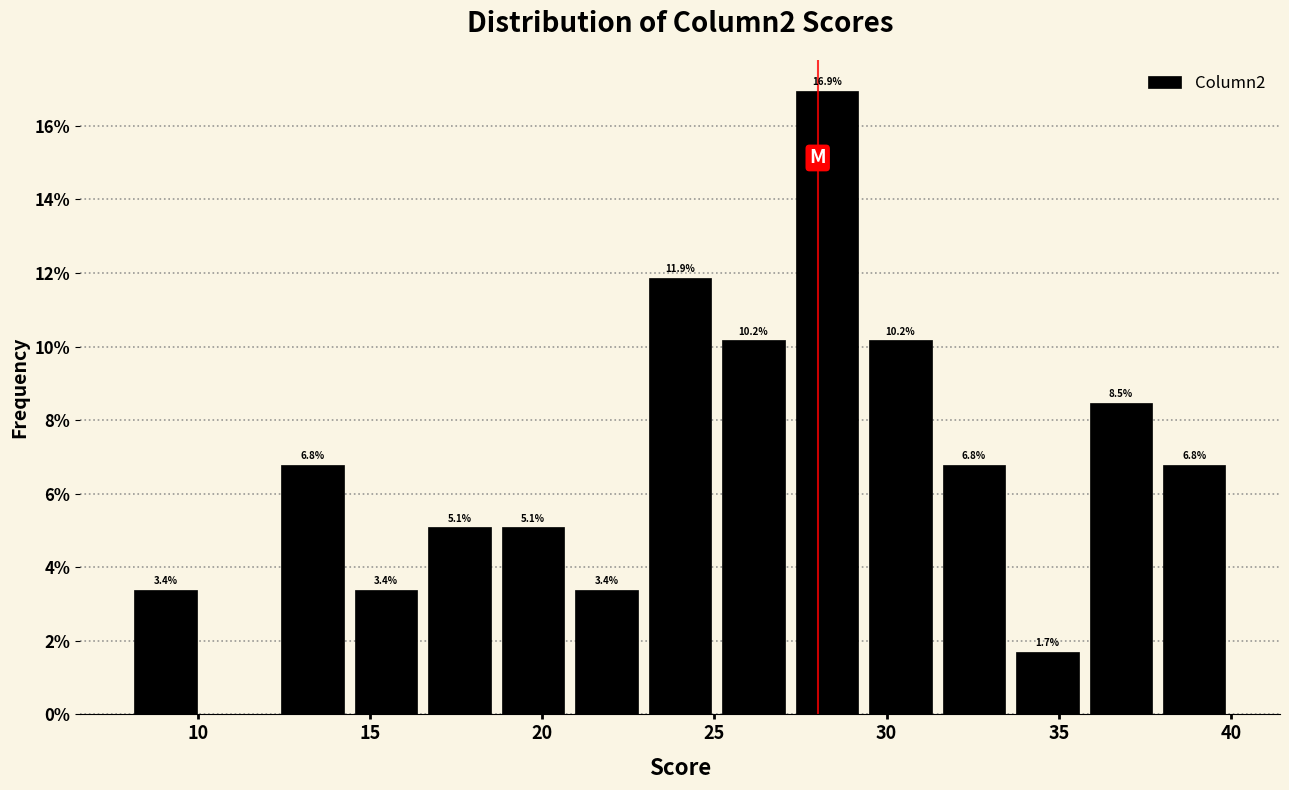

Over which range of the x-axis is the bar tallest?

27.0 to 29.5